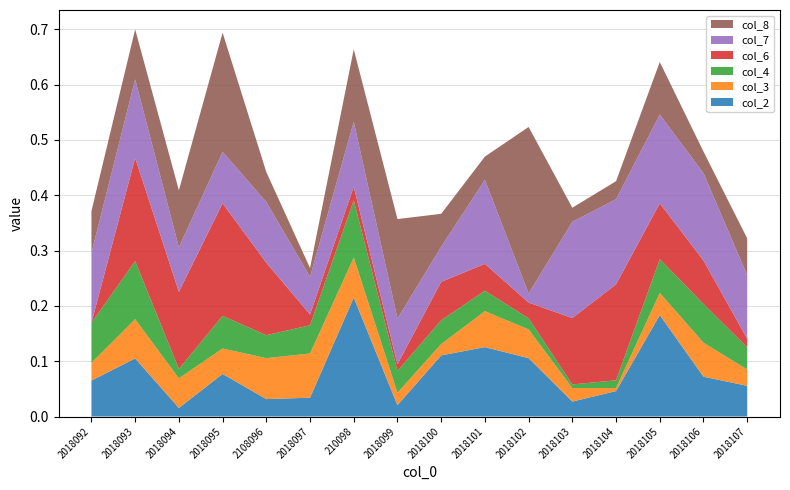

Reading left to right, extract all data points from this chart.

col_2: 0.1	0.1	0.0	0.1	0.0	0.0	0.2	0.0	0.1	0.1	0.1	0.0	0.0	0.2	0.1	0.1
col_3: 0.0	0.1	0.1	0.0	0.1	0.1	0.1	0.0	0.0	0.1	0.1	0.0	0.0	0.0	0.1	0.0
col_4: 0.1	0.1	0.0	0.1	0.0	0.1	0.1	0.0	0.0	0.0	0.0	0.0	0.0	0.1	0.1	0.0
col_6: 0.0	0.2	0.1	0.2	0.1	0.0	0.0	0.0	0.1	0.0	0.0	0.1	0.2	0.1	0.1	0.0
col_7: 0.1	0.1	0.1	0.1	0.1	0.1	0.1	0.1	0.1	0.2	0.0	0.2	0.2	0.2	0.2	0.1
col_8: 0.1	0.1	0.1	0.2	0.1	0.0	0.1	0.2	0.1	0.0	0.3	0.0	0.0	0.1	0.0	0.1